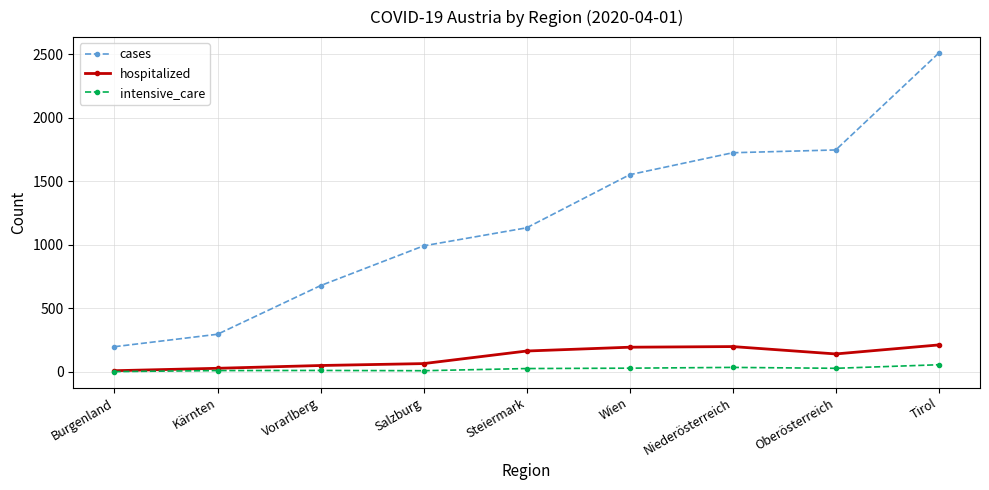

How many series are shown in this chart?

3